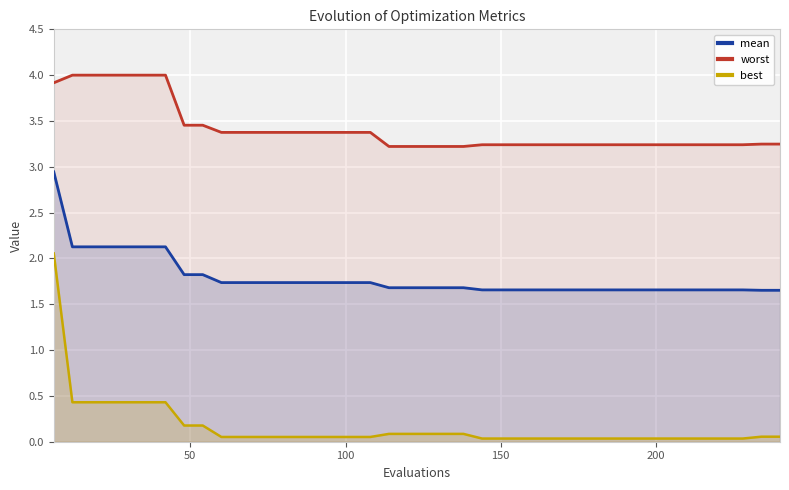

What are all the series names shown in the legend?

mean, worst, best